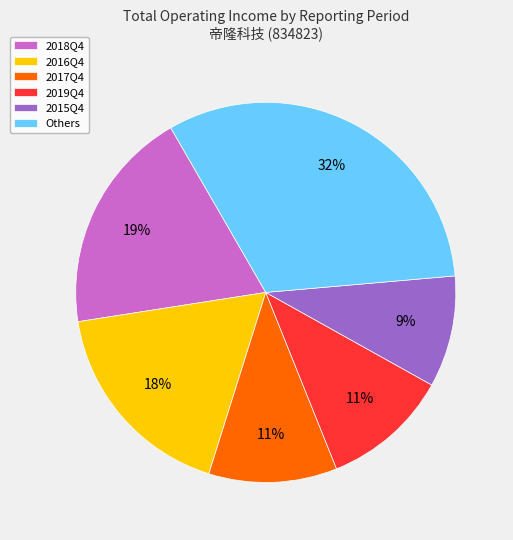

To the nearest percent, what is the average slice percentage?

17%